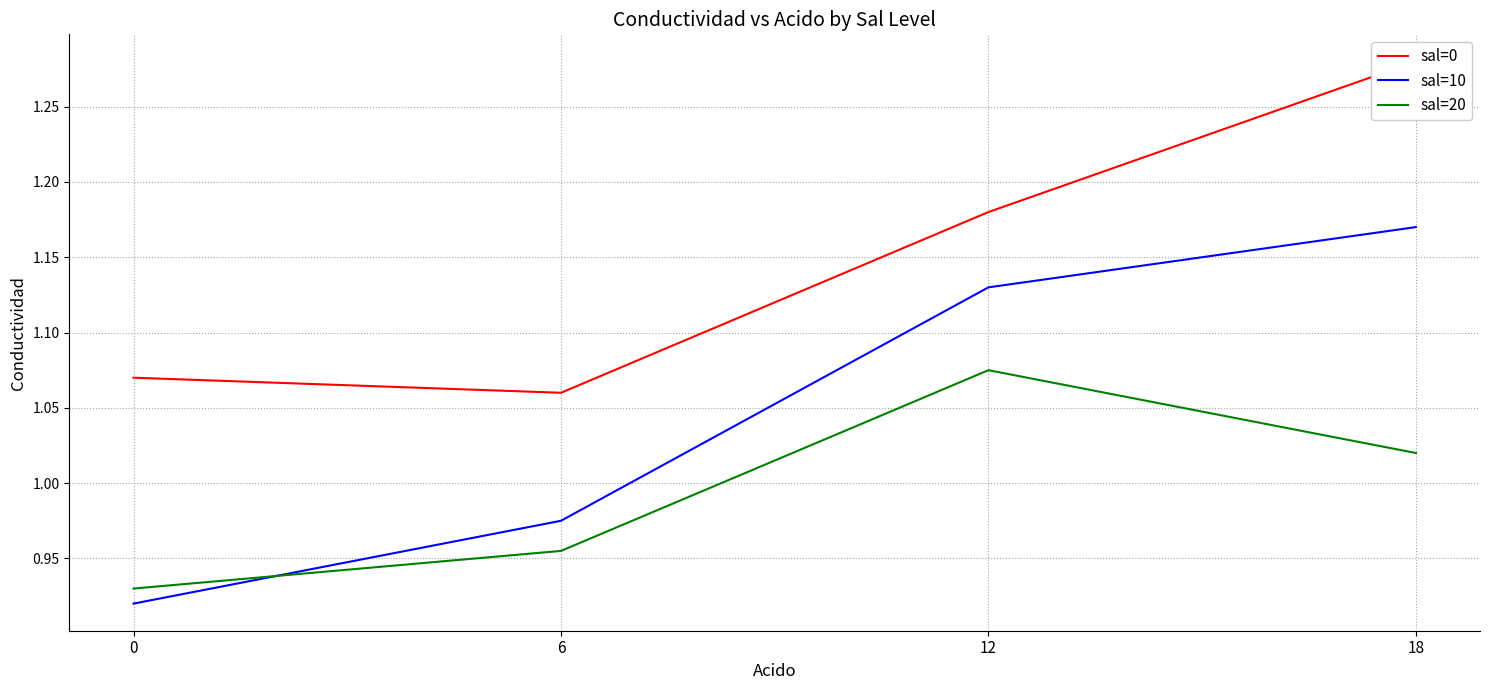

How many sal=20 values are between 0 and 1?

2